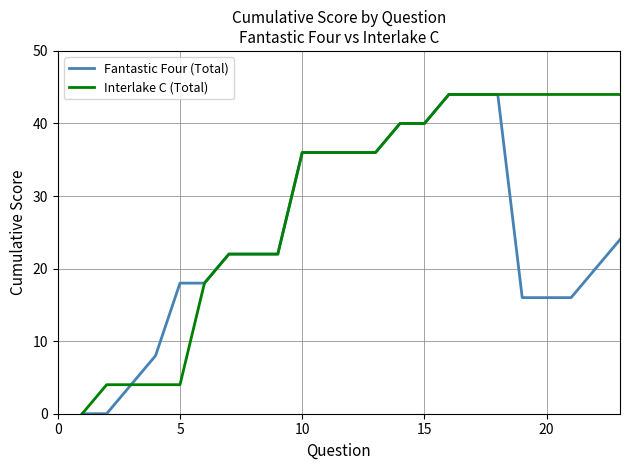

What is the maximum value for Interlake C (Total)?

44